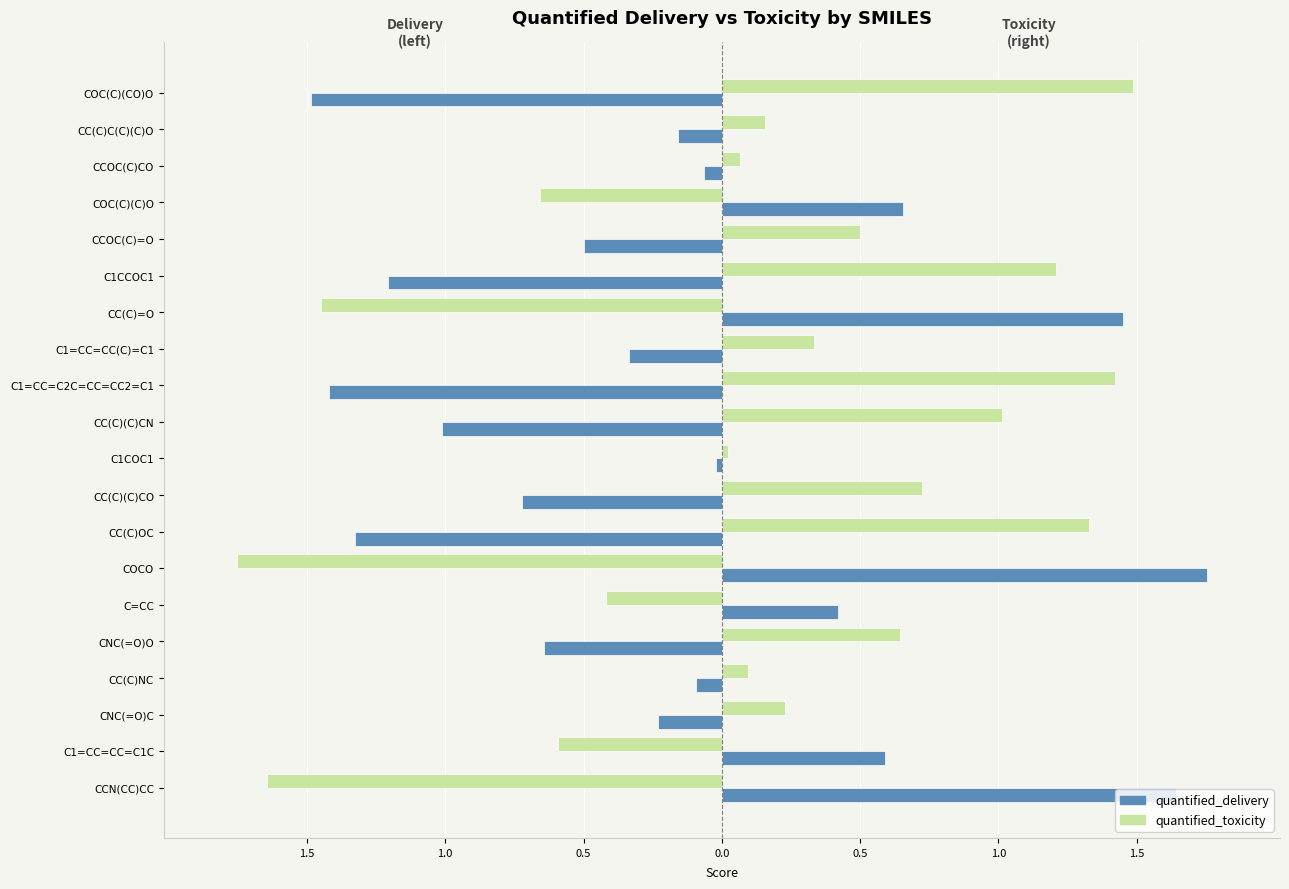

What are all the series names shown in the legend?

quantified_delivery, quantified_toxicity